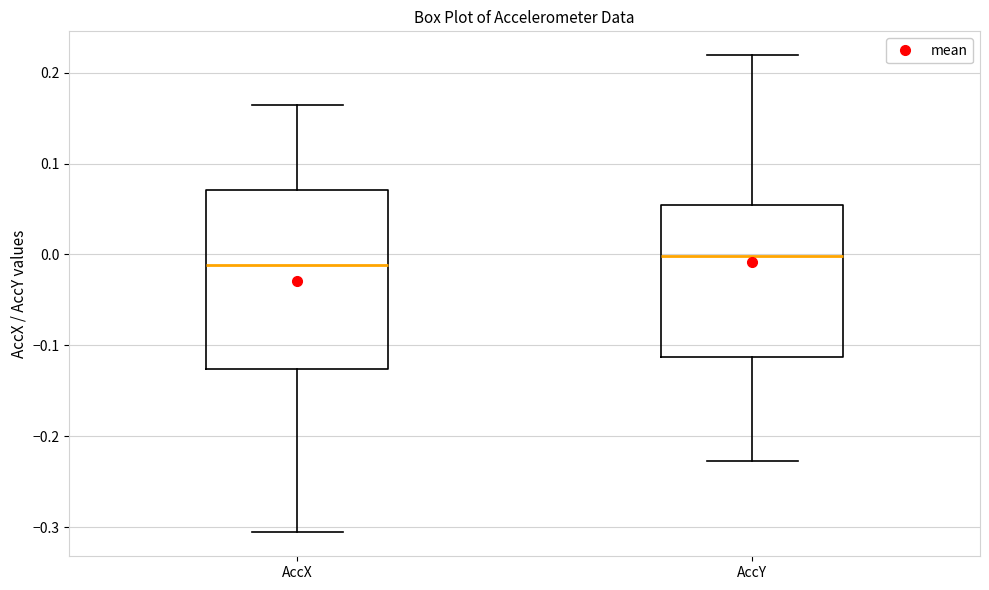

Reading left to right, read every box against the y-axis: the position of its median line, the range the box covers, and the ends of its whiskers. The values are not printed on the chart, so give them approximately, as read against the axis.

AccX: median -0.01, box -0.13 to 0.07, whiskers -0.31 to 0.16
AccY: median 0.00, box -0.11 to 0.05, whiskers -0.23 to 0.22